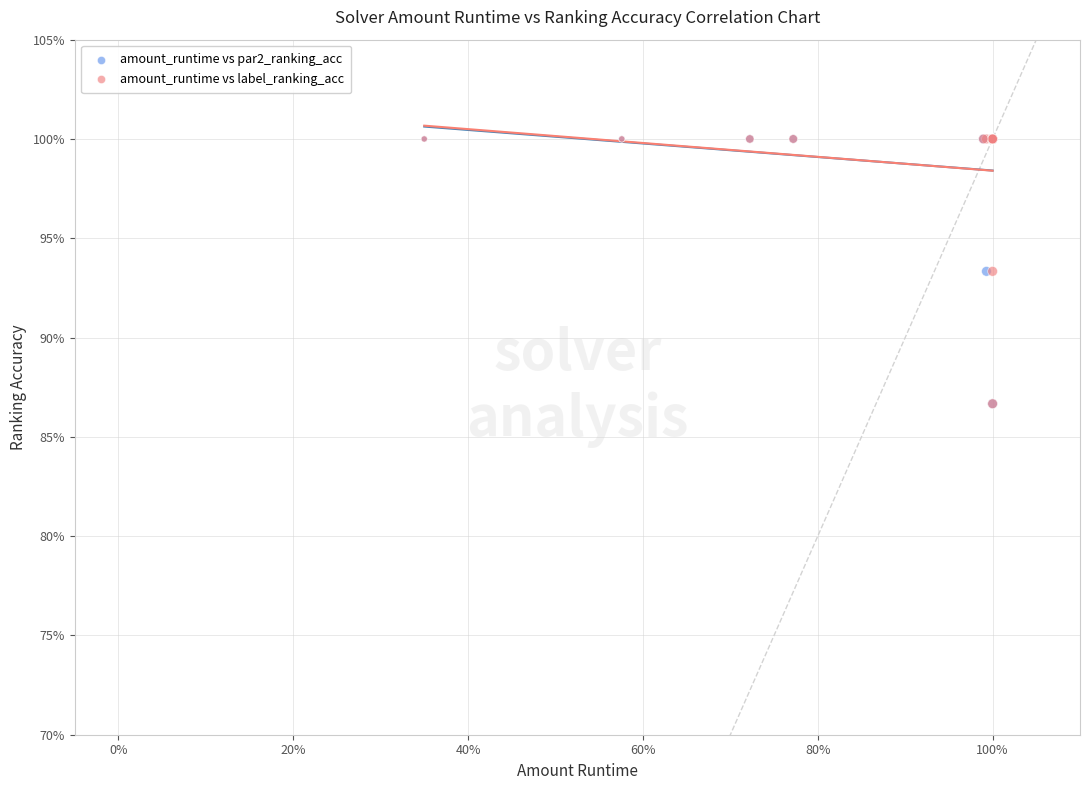

What are all the series names shown in the legend?

amount_runtime vs par2_ranking_acc, amount_runtime vs label_ranking_acc